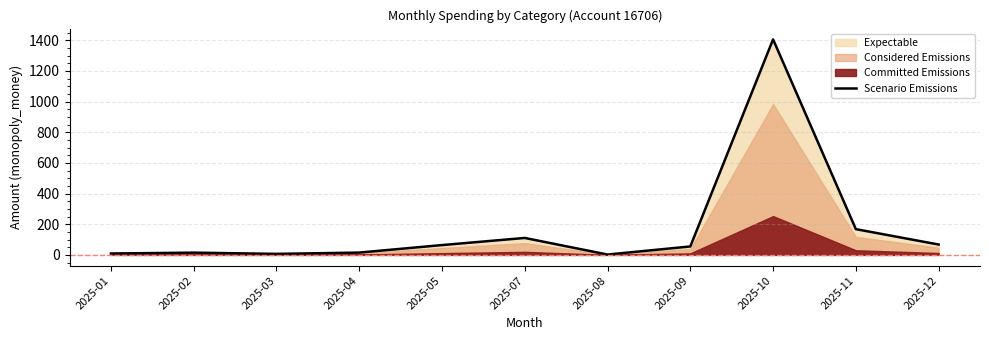

What value does the data have at 2025-12?

67.5